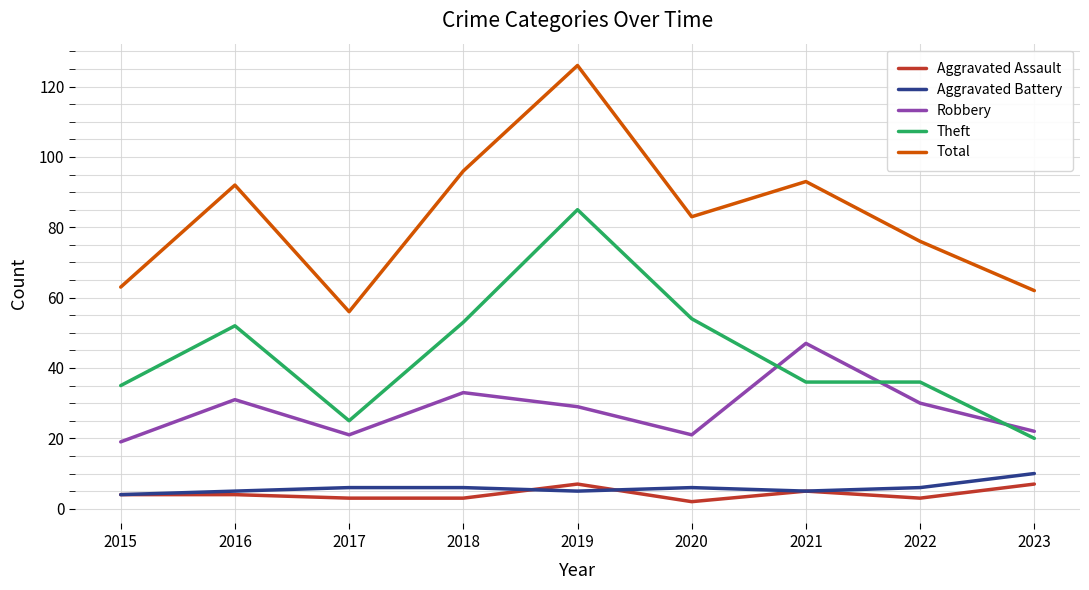

Between 2015 and 2022, which series saw the biggest shift?

Total